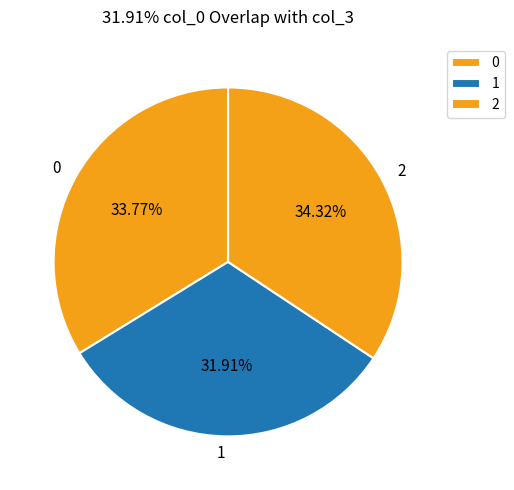

Approximately how many times larger is the value at 2 compared to 0?

1.0